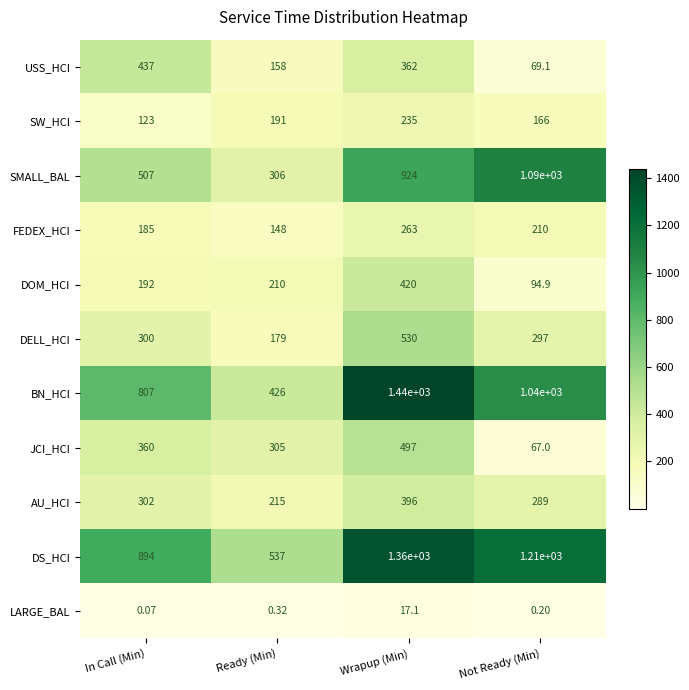

Where is BN_HCI nearest to the value 933?

Not Ready (Min)